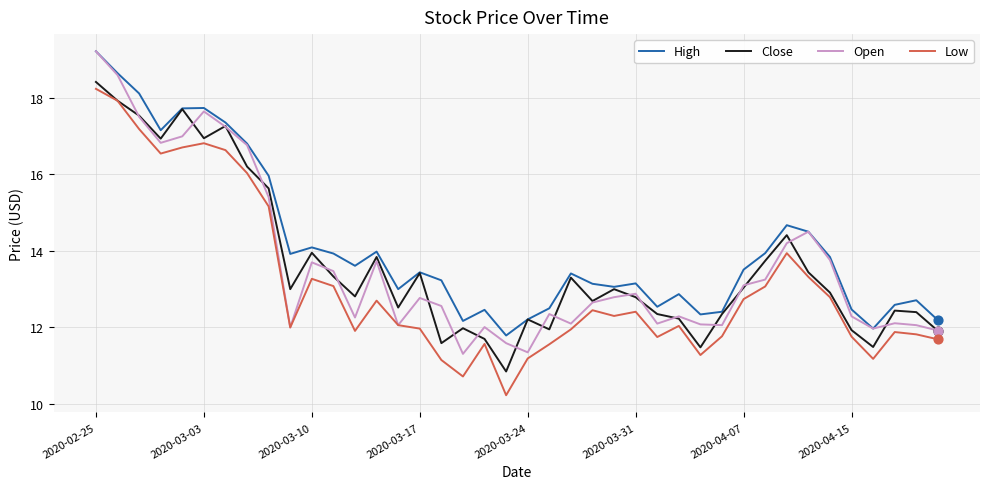

Which series has the largest total across all categories?

High